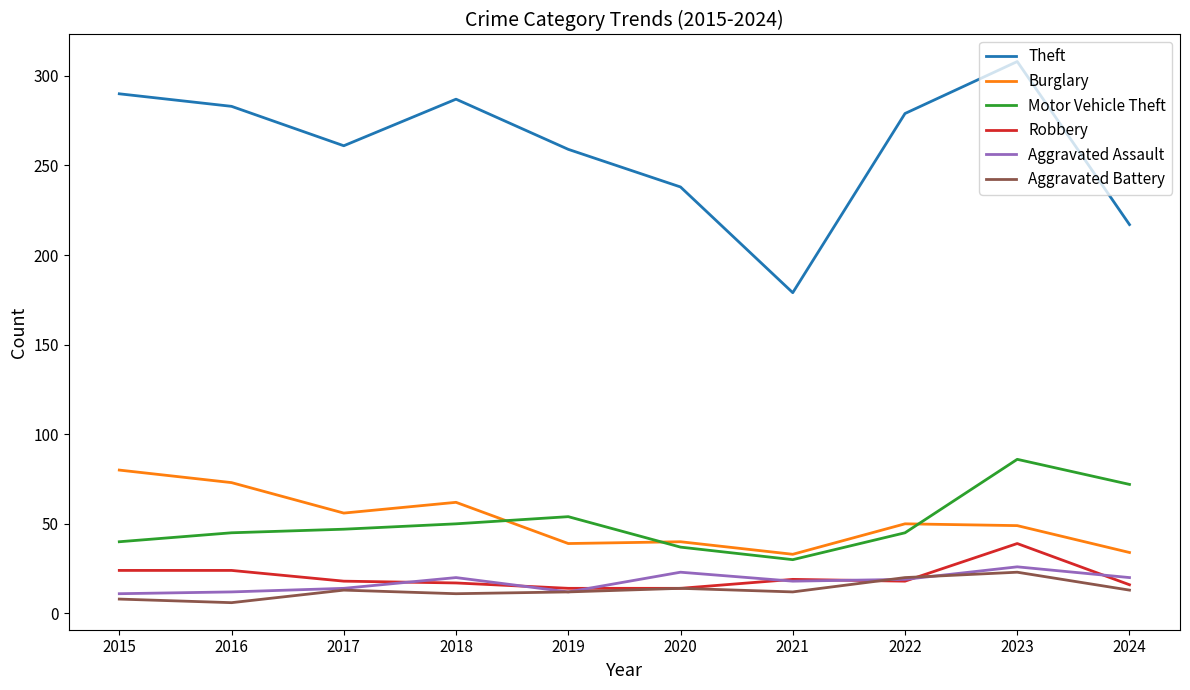

What is the average value of the Theft series?

260